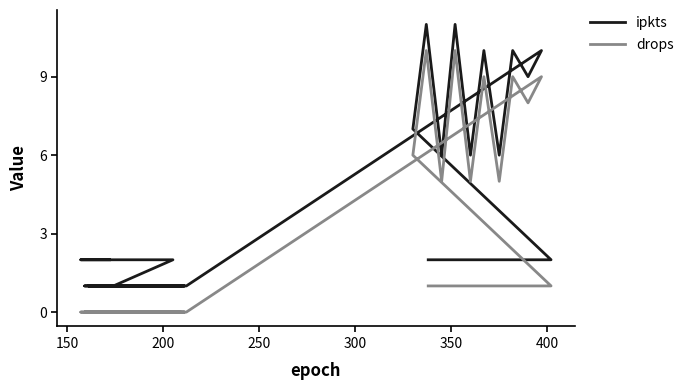

True or false: drops and ipkts cross at least once.

False